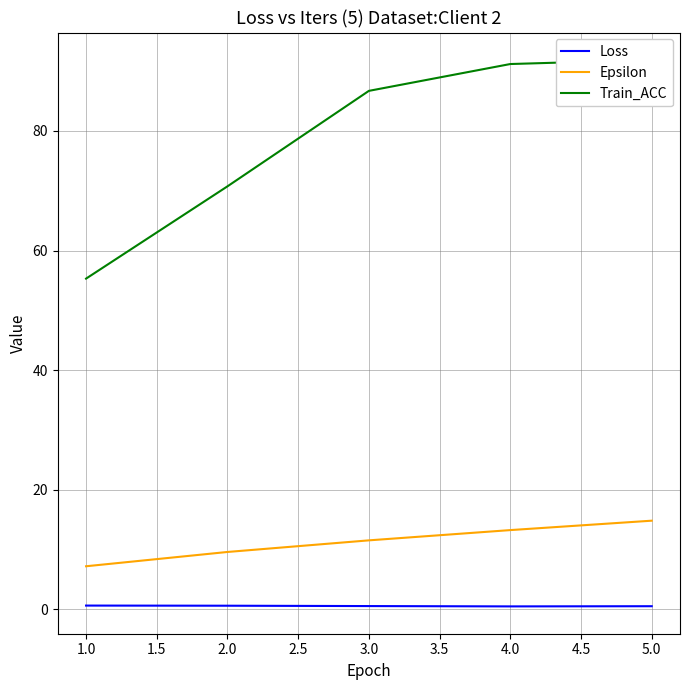

How many lines are shown in the chart?

3